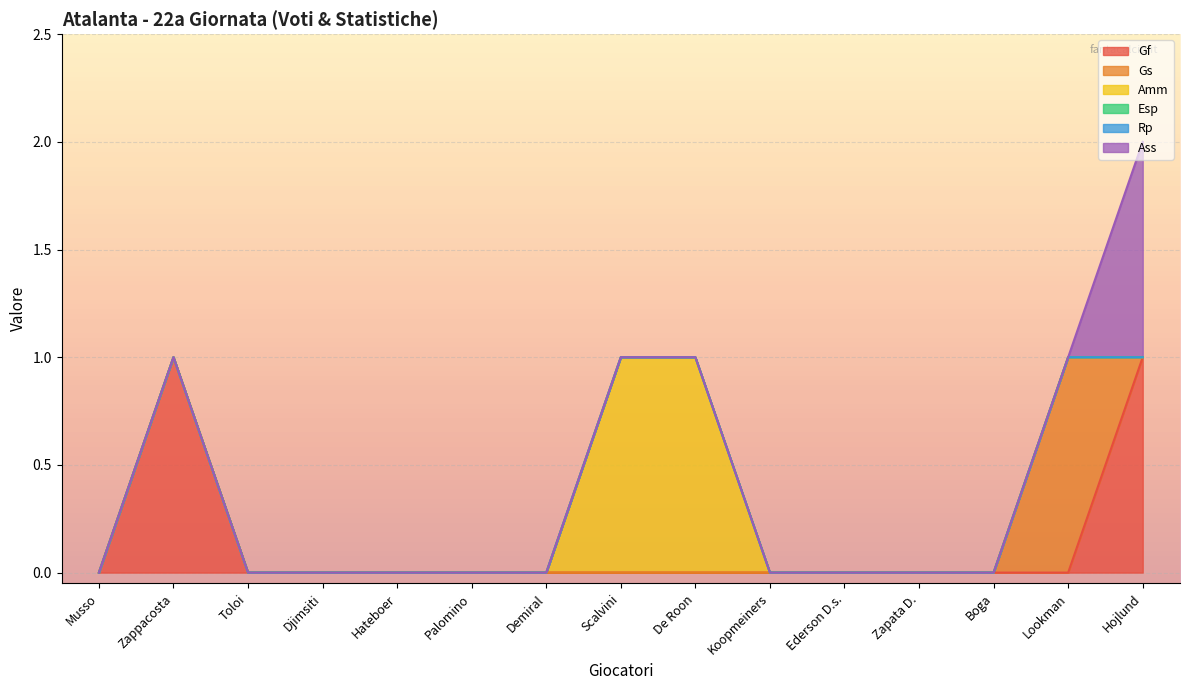

What position from the left is Zappacosta?

2